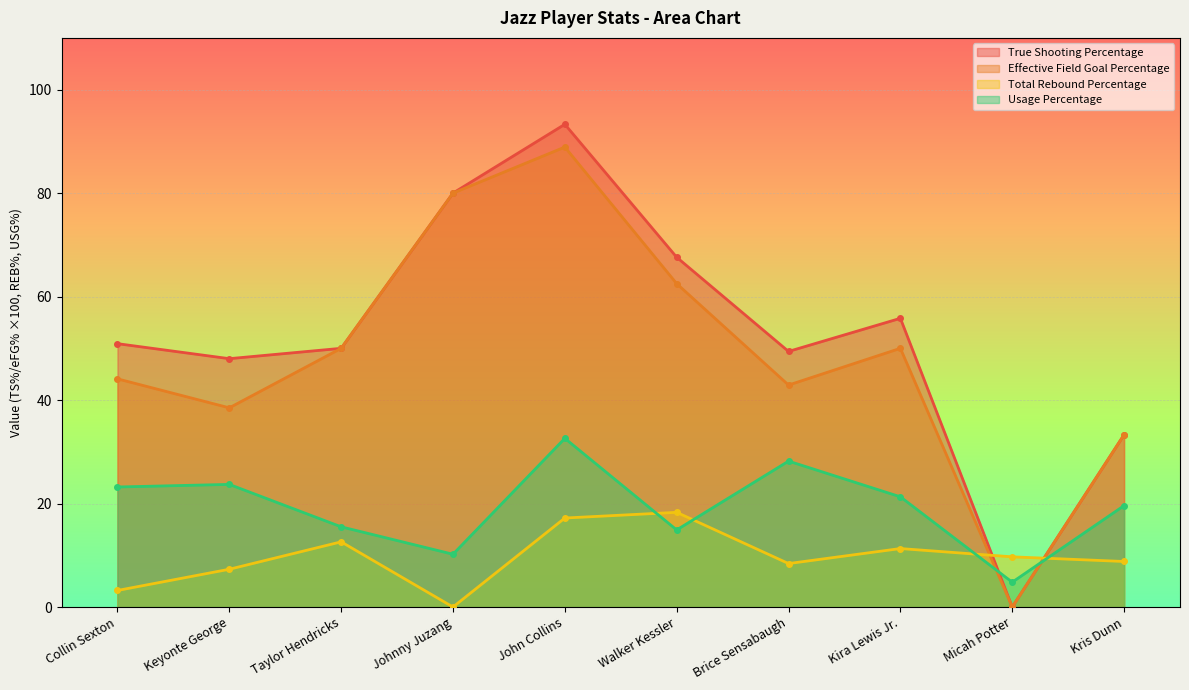

At which category is the sum across all series the highest?

John Collins